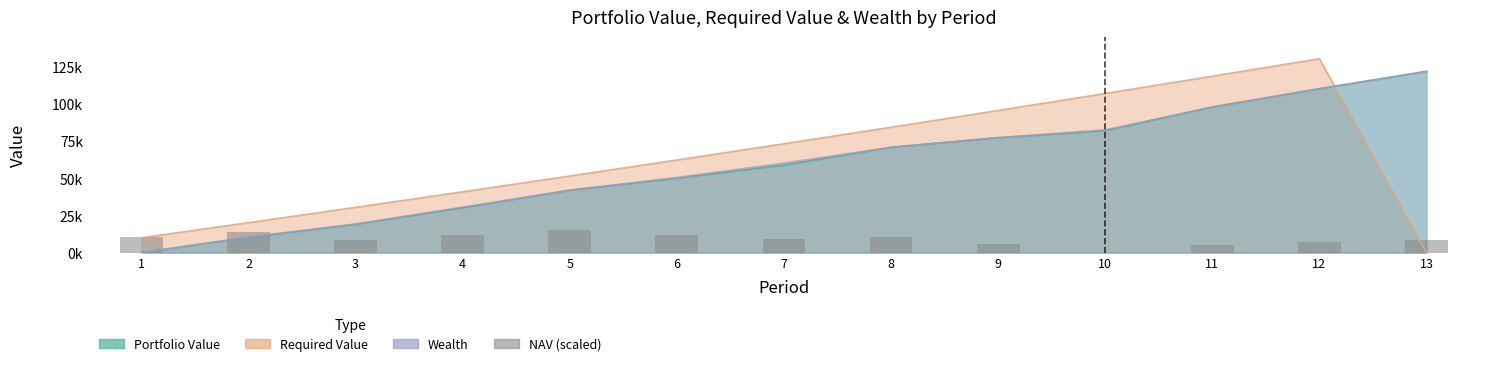

Does the chart contain any negative values?

No